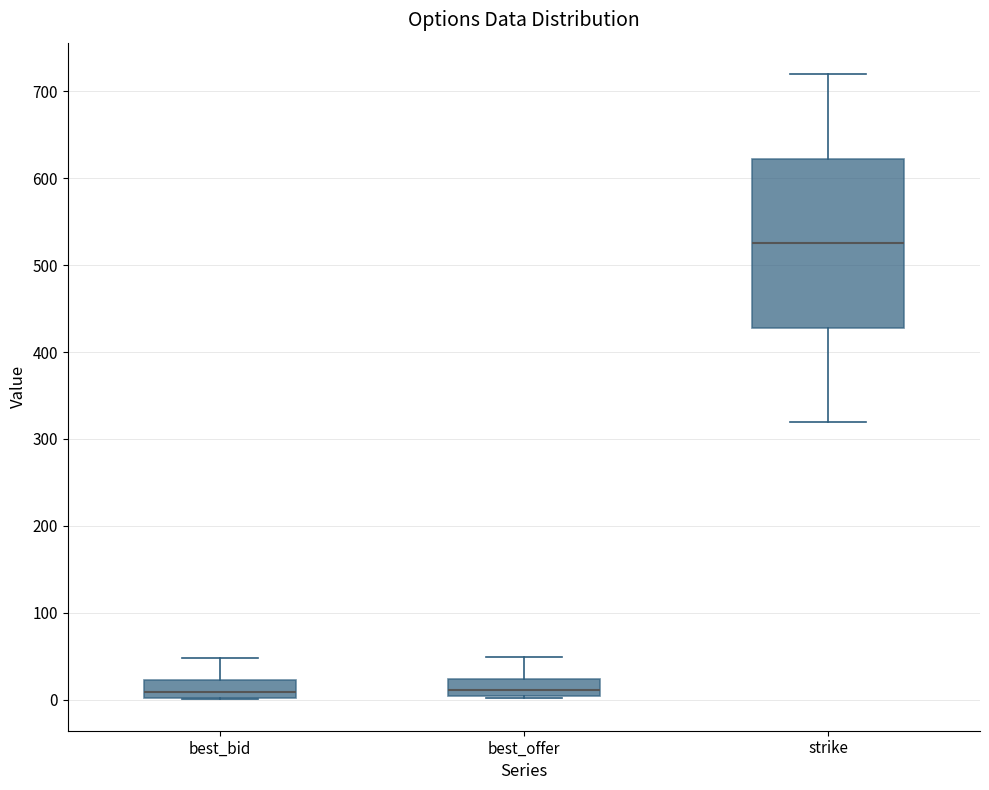

Reading left to right, read every box against the y-axis: the position of its median line, the range the box covers, and the ends of its whiskers. The values are not printed on the chart, so give them approximately, as read against the axis.

best_bid: median 10, box 0 to 20, whiskers 0 to 50
best_offer: median 10, box 0 to 20, whiskers 0 to 50
strike: median 530, box 430 to 620, whiskers 320 to 720